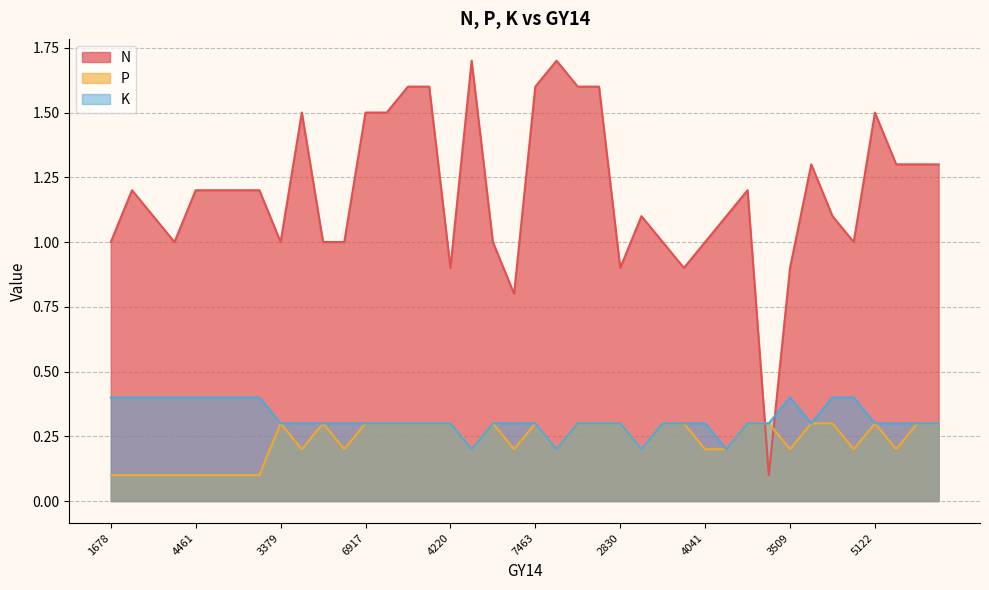

Reading left to right, extract all data points from this chart.

N: 1678=1.0	4265=1.2	2431=1.1	2431=1.0	4461=1.2	3110=1.2	4469=1.2	4194=1.2	3379=1.0	7132=1.5	4359=1.0	3646=1.0	6917=1.5	6692=1.5	7028=1.6	7196=1.6	4220=0.9	7250=1.7	4915=1.0	4185=0.8	7463=1.6	7367=1.7	7860=1.6	7624=1.6	2830=0.9	3705=1.1	3280=1.0	2906=0.9	4041=1.0	3295=1.1	4147=1.2	4102=0.1	3509=0.9	5087=1.3	4353=1.1	3915=1.0	5122=1.5	4660=1.3	5150=1.3	5730=1.3
P: 1678=0.1	4265=0.1	2431=0.1	2431=0.1	4461=0.1	3110=0.1	4469=0.1	4194=0.1	3379=0.3	7132=0.2	4359=0.3	3646=0.2	6917=0.3	6692=0.3	7028=0.3	7196=0.3	4220=0.3	7250=0.2	4915=0.3	4185=0.2	7463=0.3	7367=0.2	7860=0.3	7624=0.3	2830=0.3	3705=0.2	3280=0.3	2906=0.3	4041=0.2	3295=0.2	4147=0.3	4102=0.3	3509=0.2	5087=0.3	4353=0.3	3915=0.2	5122=0.3	4660=0.2	5150=0.3	5730=0.3
K: 1678=0.4	4265=0.4	2431=0.4	2431=0.4	4461=0.4	3110=0.4	4469=0.4	4194=0.4	3379=0.3	7132=0.3	4359=0.3	3646=0.3	6917=0.3	6692=0.3	7028=0.3	7196=0.3	4220=0.3	7250=0.2	4915=0.3	4185=0.3	7463=0.3	7367=0.2	7860=0.3	7624=0.3	2830=0.3	3705=0.2	3280=0.3	2906=0.3	4041=0.3	3295=0.2	4147=0.3	4102=0.3	3509=0.4	5087=0.3	4353=0.4	3915=0.4	5122=0.3	4660=0.3	5150=0.3	5730=0.3